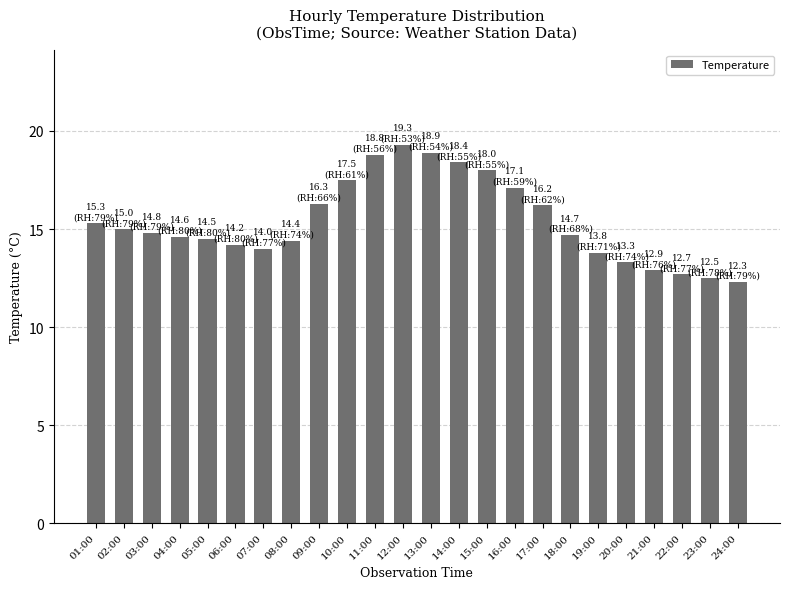

Is it true that the value at 06:00 is 14.2?

True